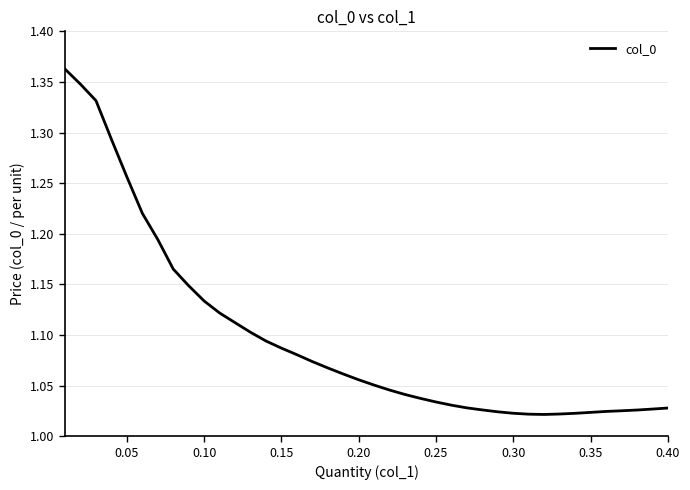

What is the difference between the maximum and minimum values?

0.3